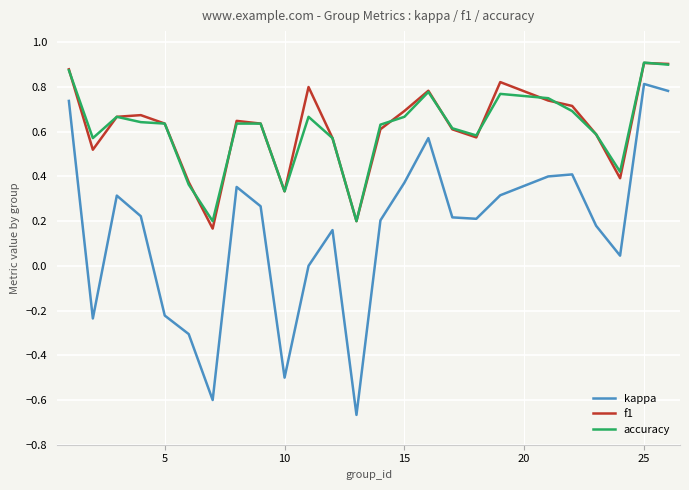

True or false: kappa and accuracy intersect in this chart.

False